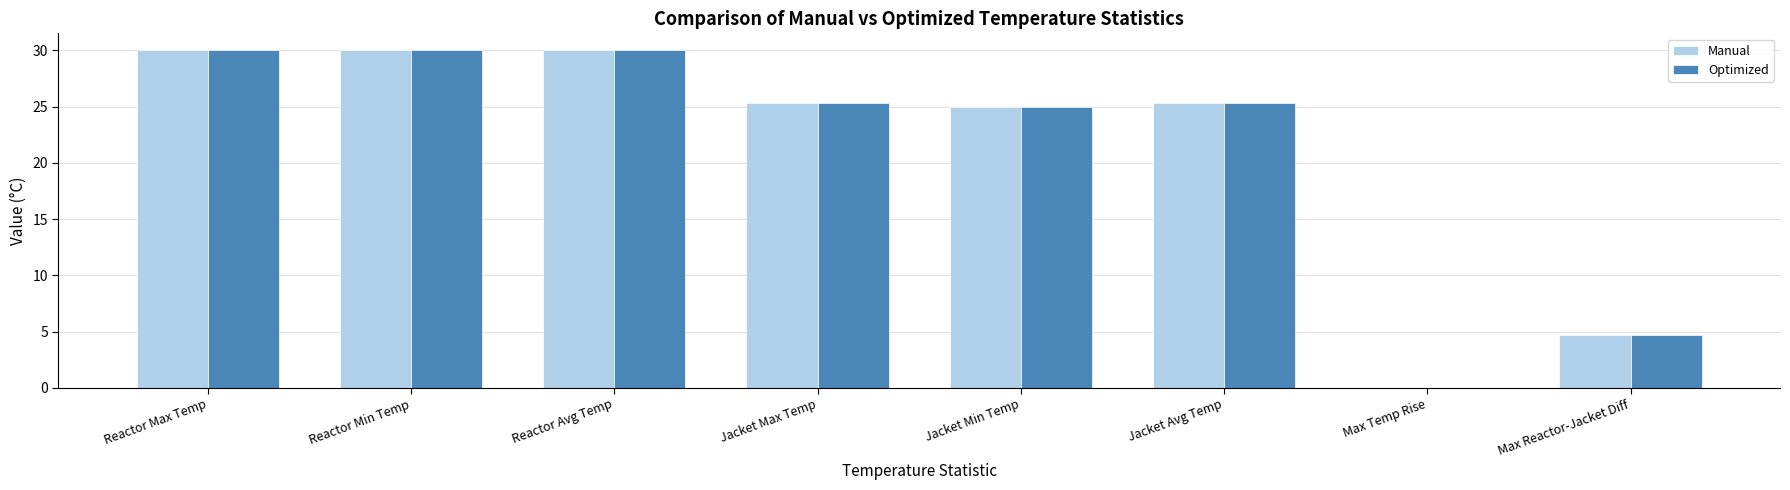

What is the maximum value shown in the chart?

30.0